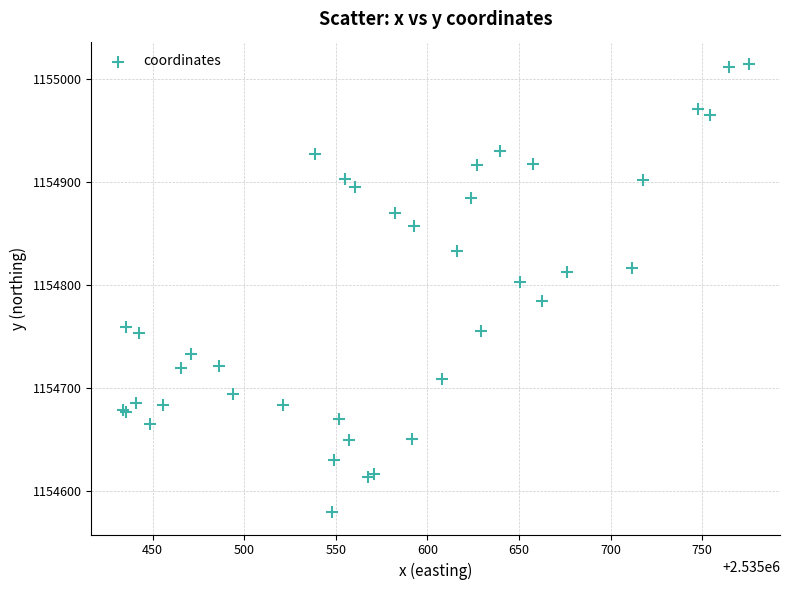

What Y value in the scatter plot is closest to 1154797?

1154803.1